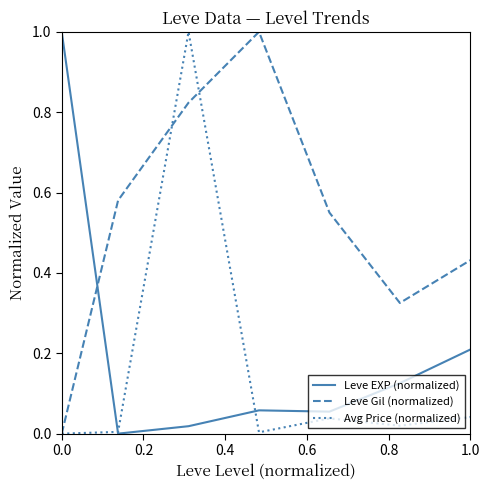

Which series has the largest total across all categories?

Leve Gil (normalized)